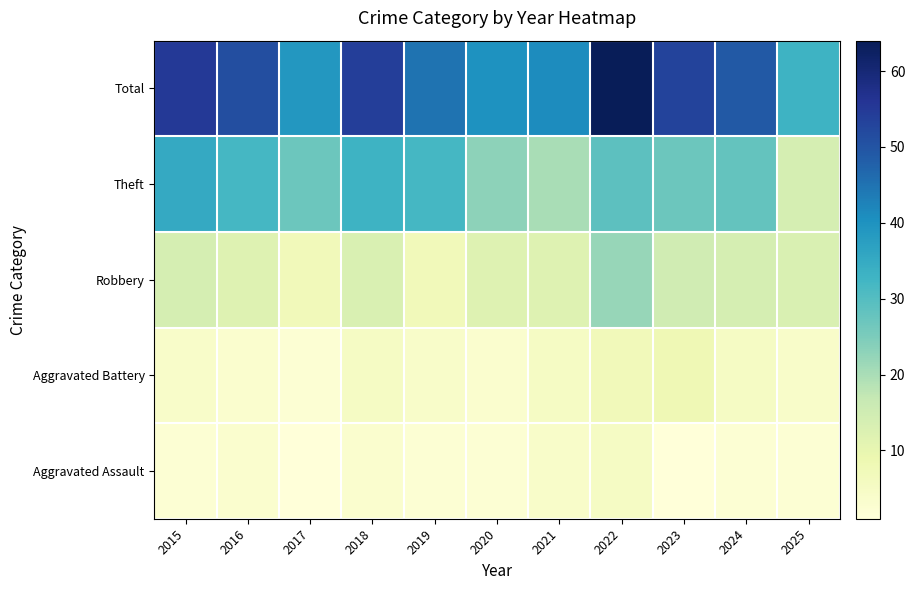

At how many categories does at least one series exceed 56?

1